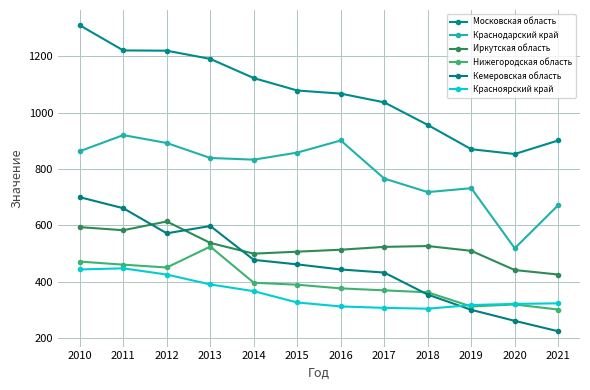

List the series in order of their peak value, highest first.

Московская область, Краснодарский край, Кемеровская область, Иркутская область, Нижегородская область, Красноярский край